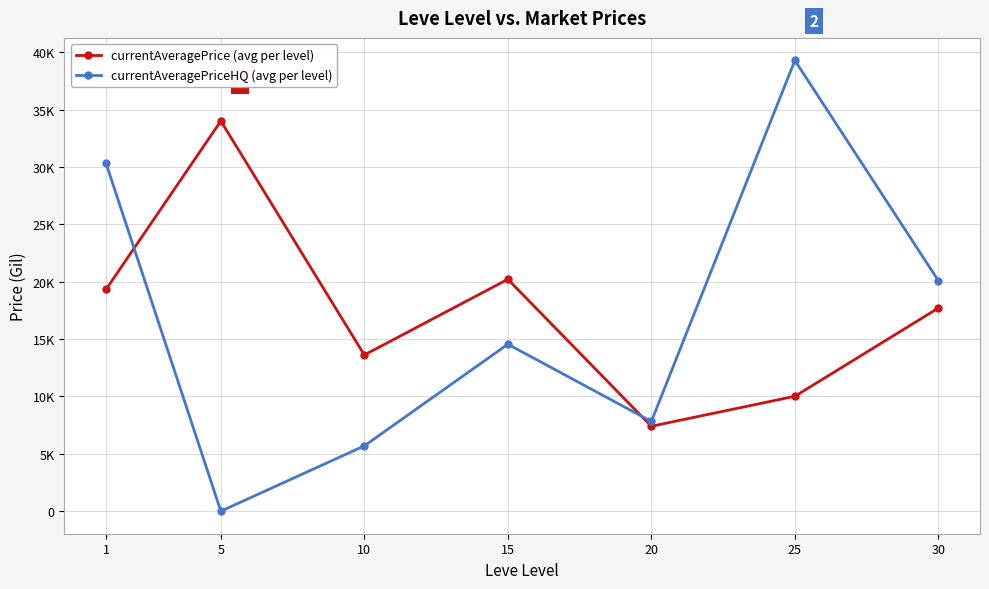

What are all the series names shown in the legend?

currentAveragePrice (avg per level), currentAveragePriceHQ (avg per level)